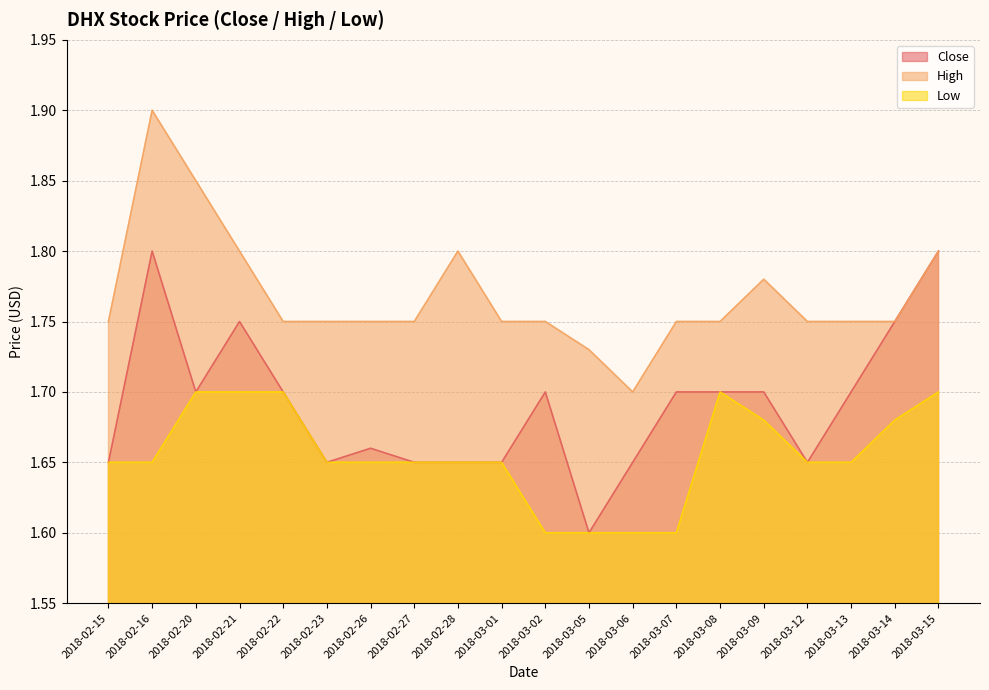

At which label is Close closest to 1?

2018-03-05